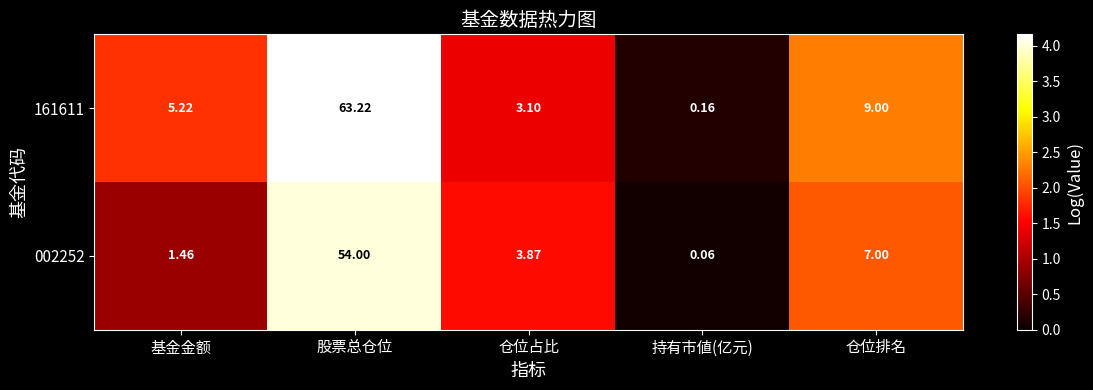

Is the value of 002252 at 基金金额 greater than the value of 161611 at 股票总仓位?

No